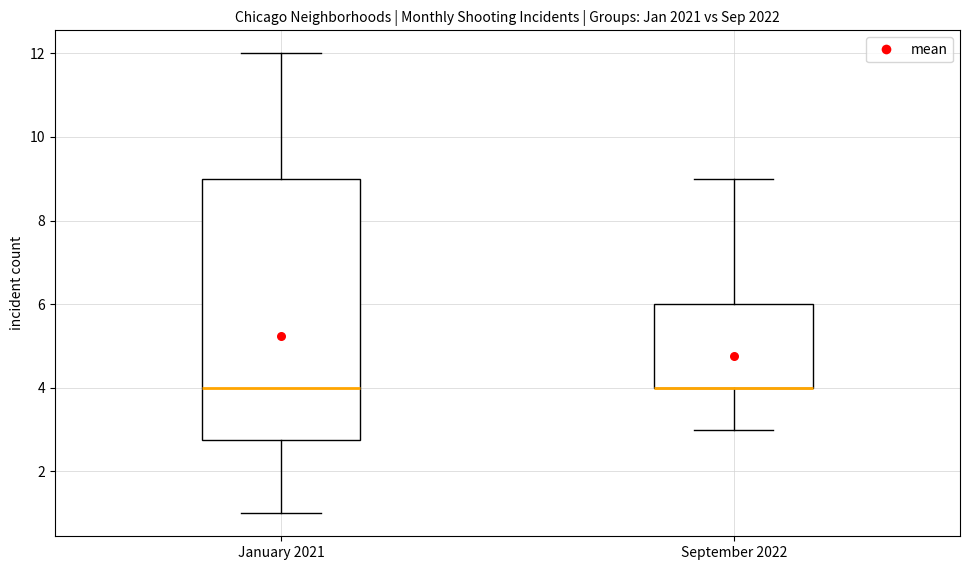

Reading left to right, transcribe this box plot: for each box, give where its median line is, the range the box spans, and where its two whiskers end, as read against the y-axis. The values are not printed on the chart, so give them approximately, as read against the axis.

January 2021: median 4.0, box 2.8 to 9.0, whiskers 1.0 to 12.0
September 2022: median 4.0 (drawn on the box's lower edge), box 4.0 to 6.0, whiskers 3.0 to 9.0